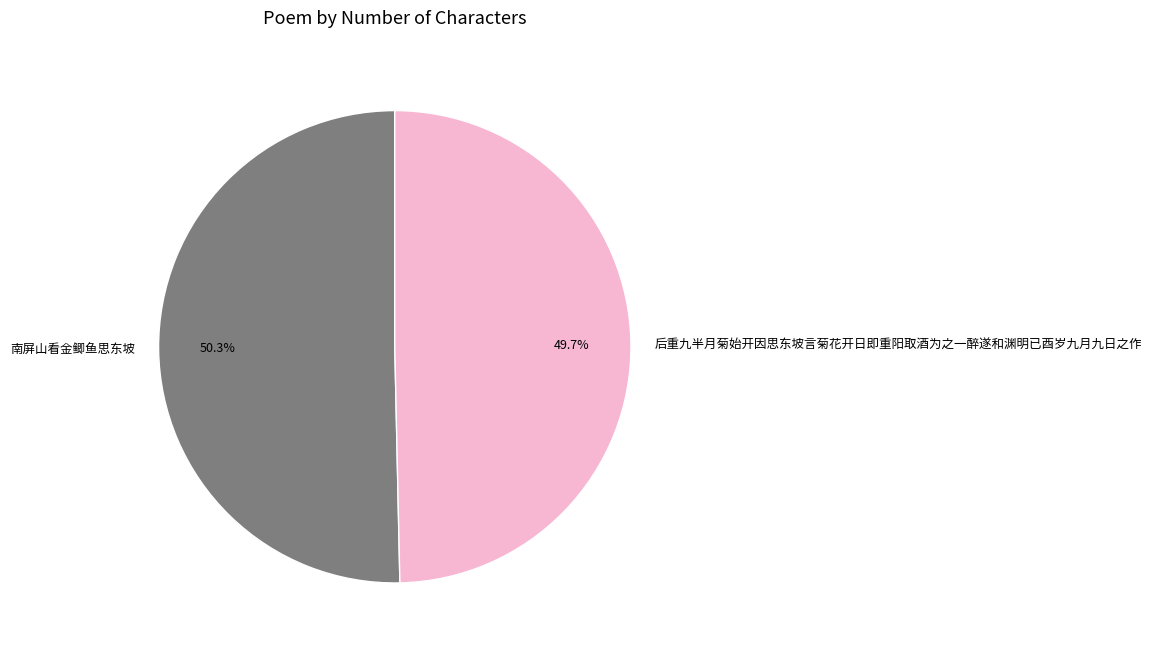

To the nearest percent, what portion does 后重九半月菊始开因思东坡言菊花开日即重阳取酒为之一醉遂和渊明已酉岁九月九日之作 represent?

50%